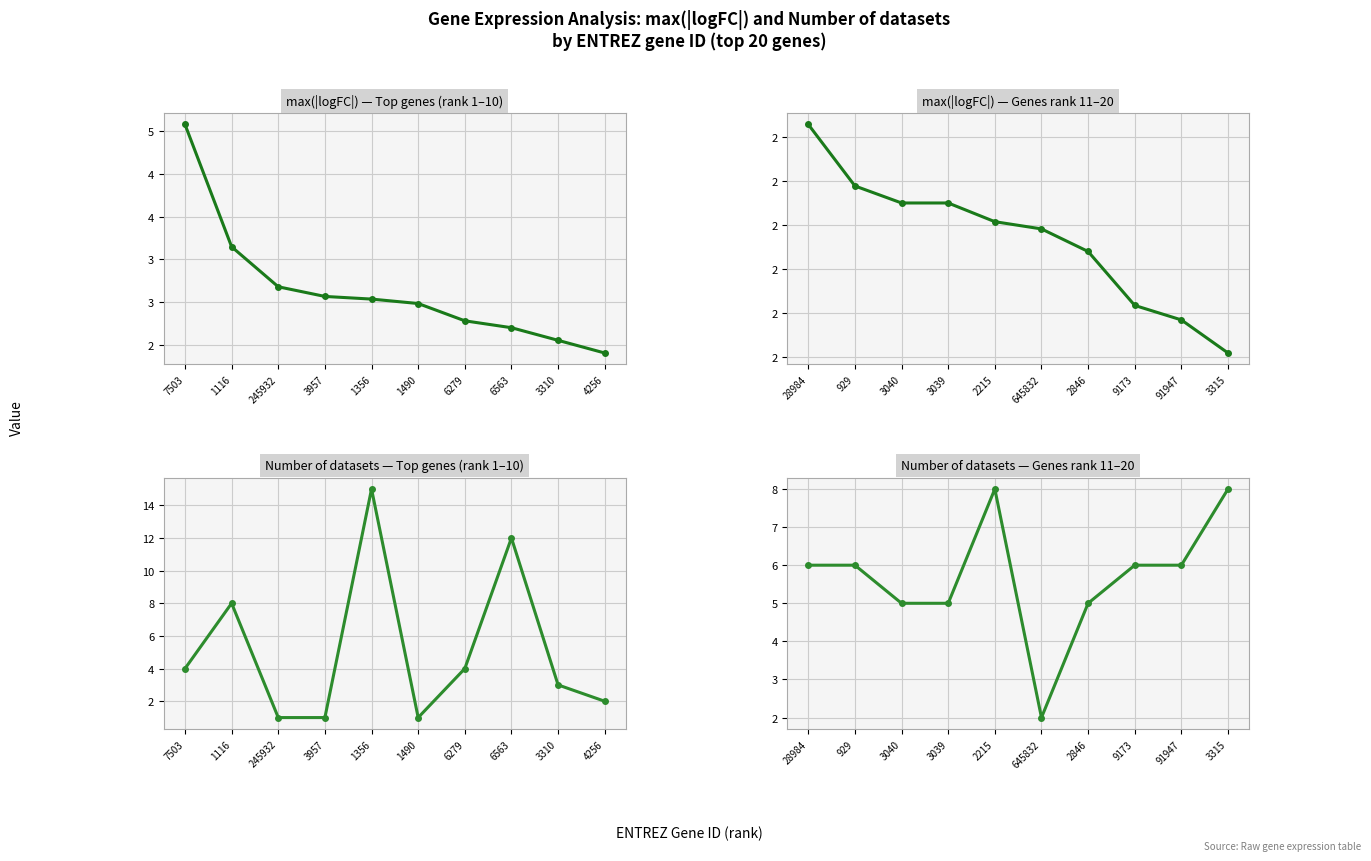

Which series has the largest total across all categories?

Number of datasets